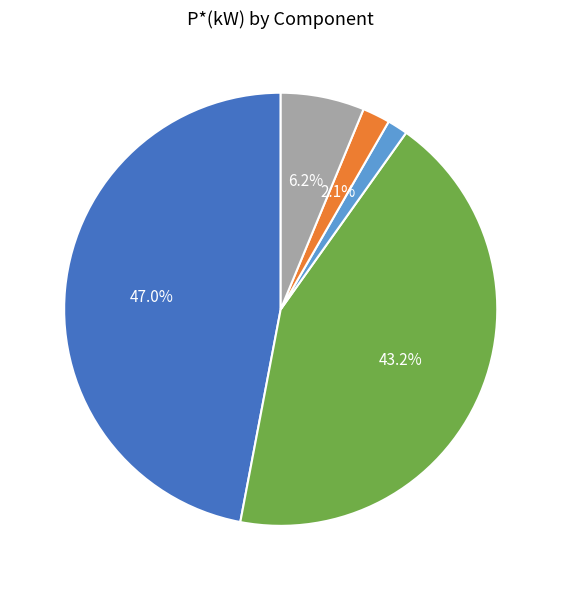

Is the sum of CND and IHE greater than half?

No